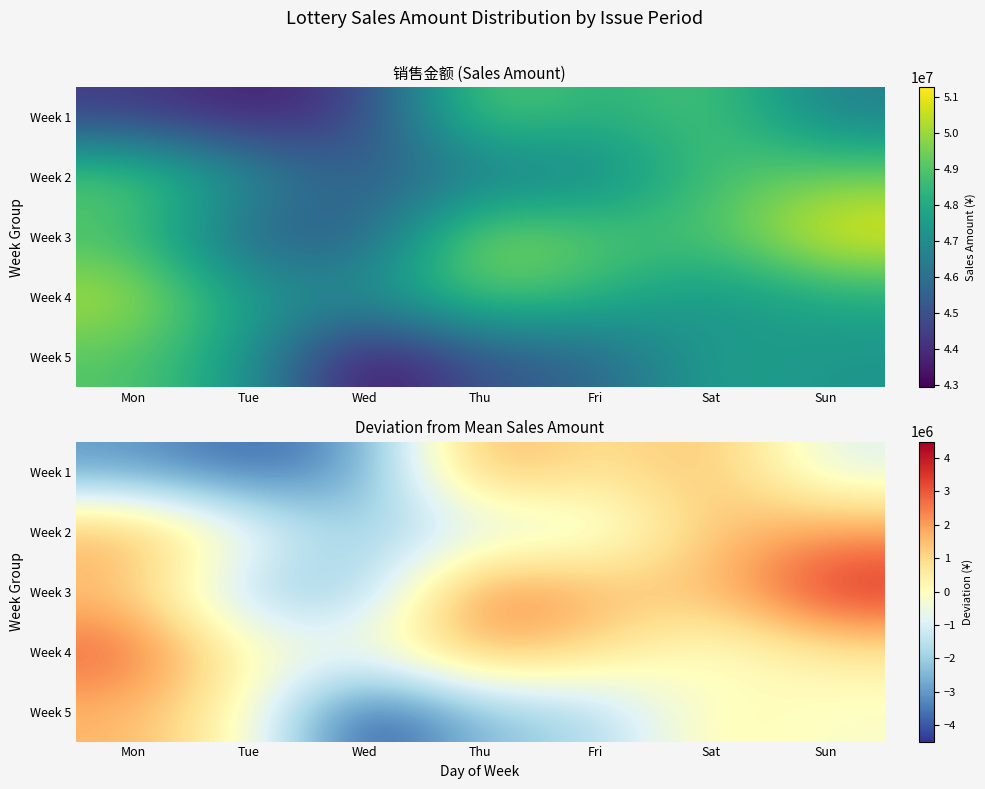

Between Fri and Sat, which is larger?

Sat